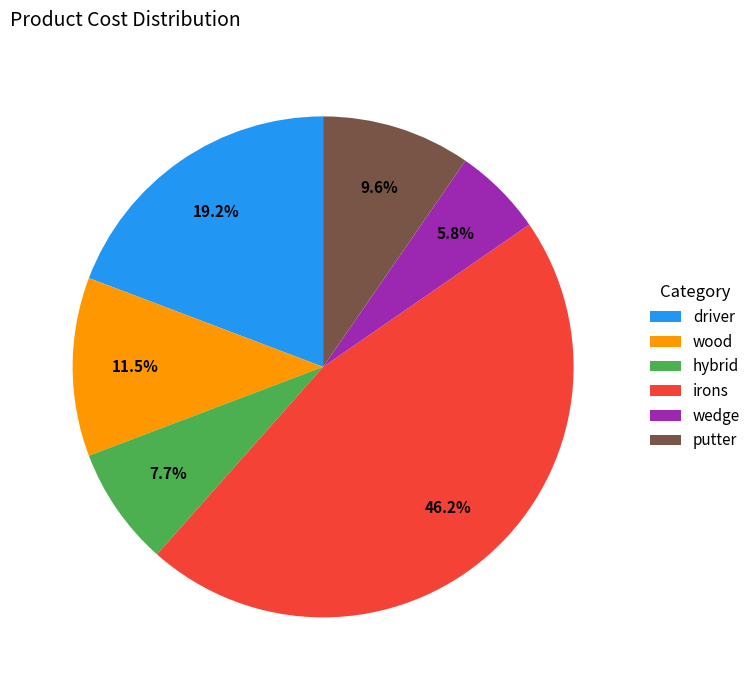

What percentage is NOT represented by wedge?

94.2%